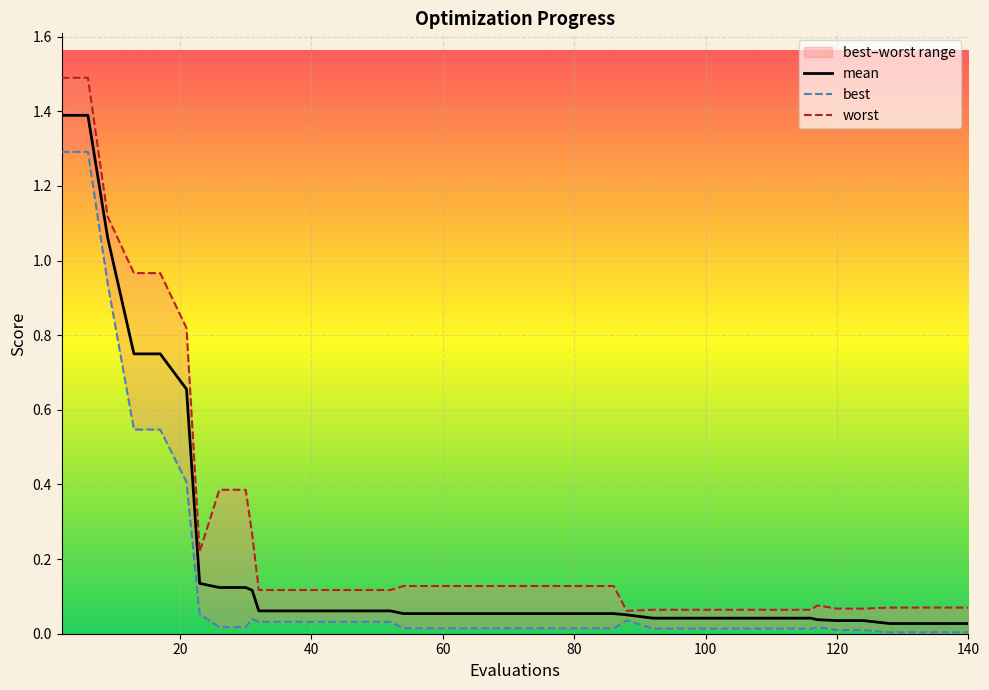

What is the highest value of the mean series?

1.4